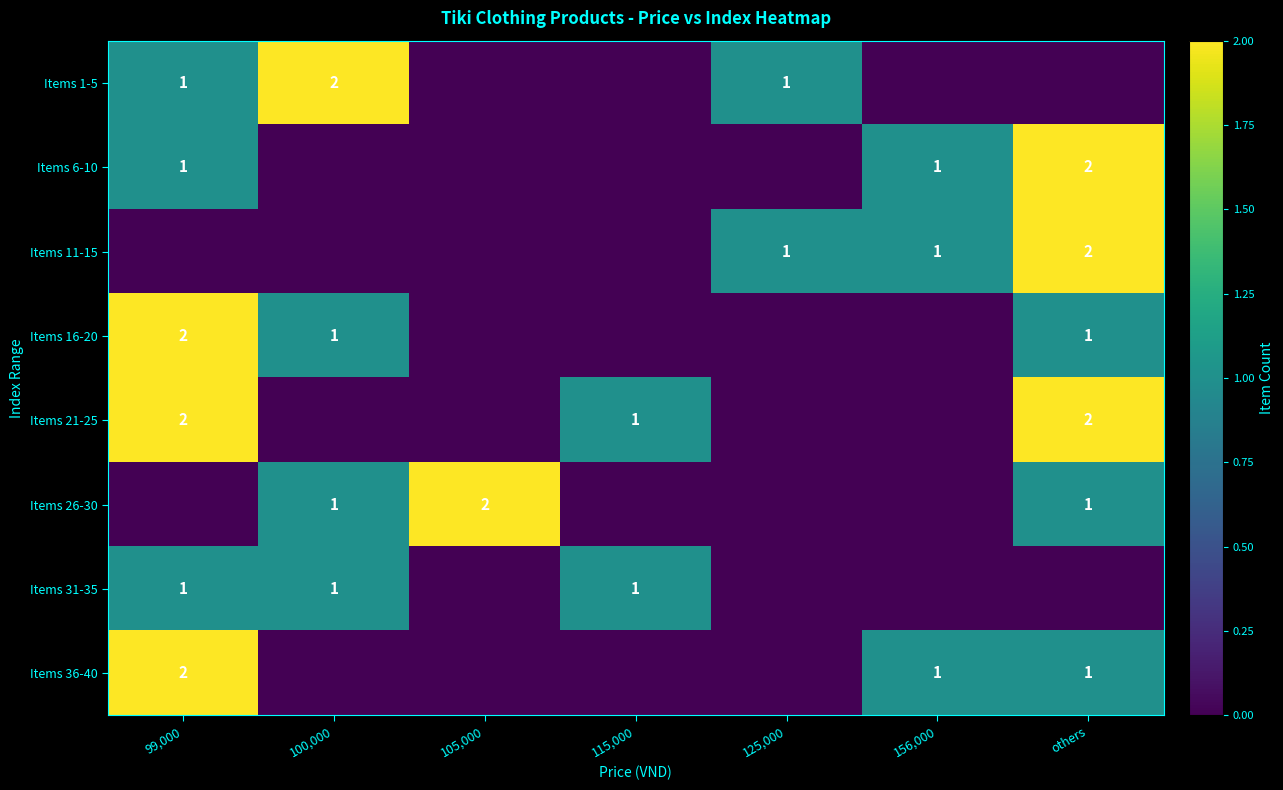

Between 105,000 and 100,000, which is larger?

100,000